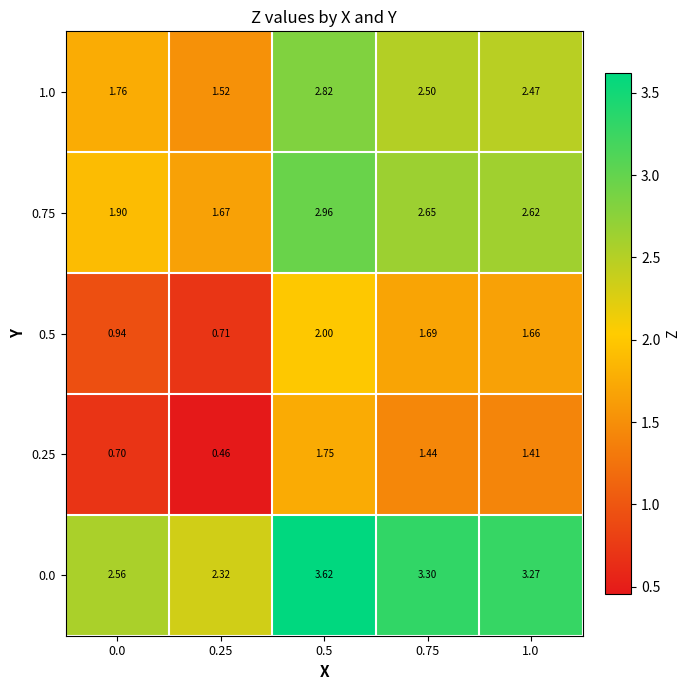

Is the value of 0.0 at 0.25 greater than the value of 1.0 at 0.5?

No